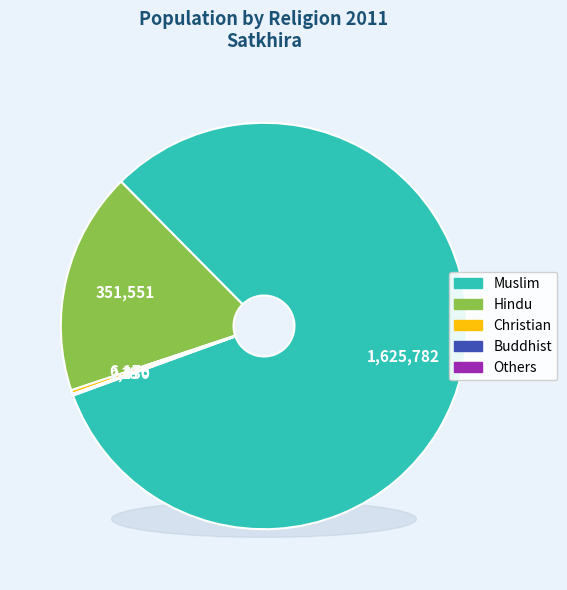

To the nearest percent, what percentage of the pie is Hindu?

18%